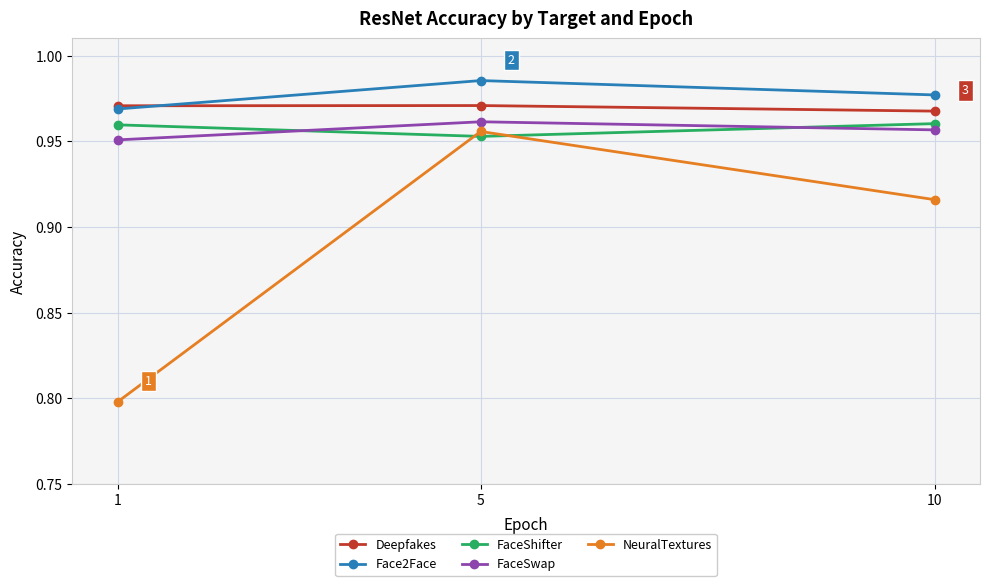

Which label corresponds to the largest value in the chart?

5